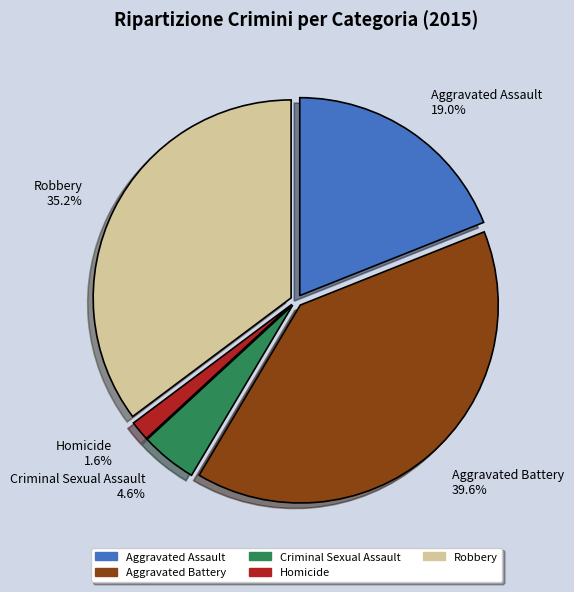

Which has a higher value, Criminal Sexual Assault or Robbery?

Robbery